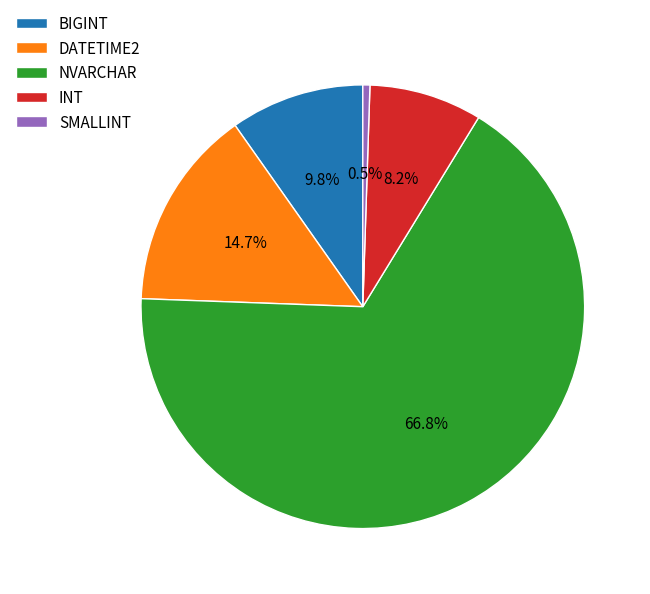

True or false: BIGINT accounts for 1% of the total.

False